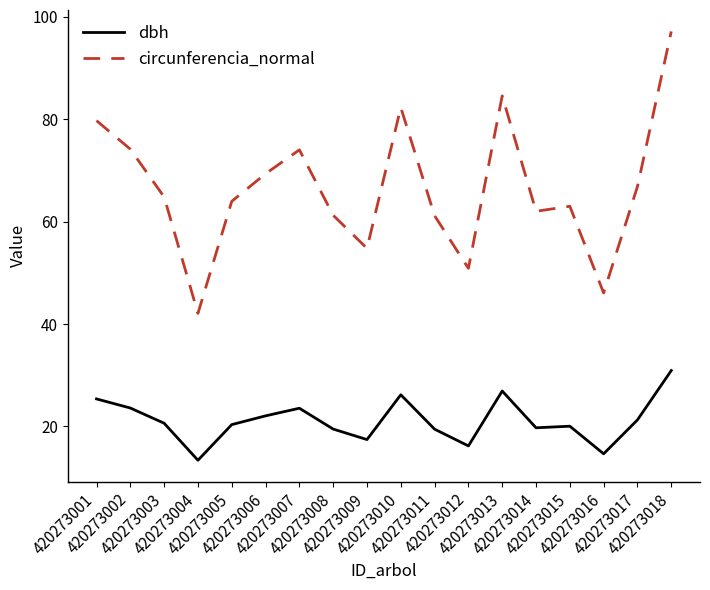

What is the greatest value displayed?

97.1